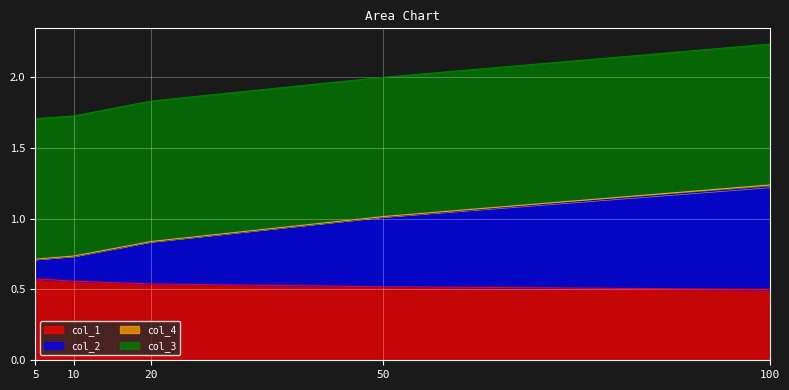

Between 20 and 100, which is larger?

20